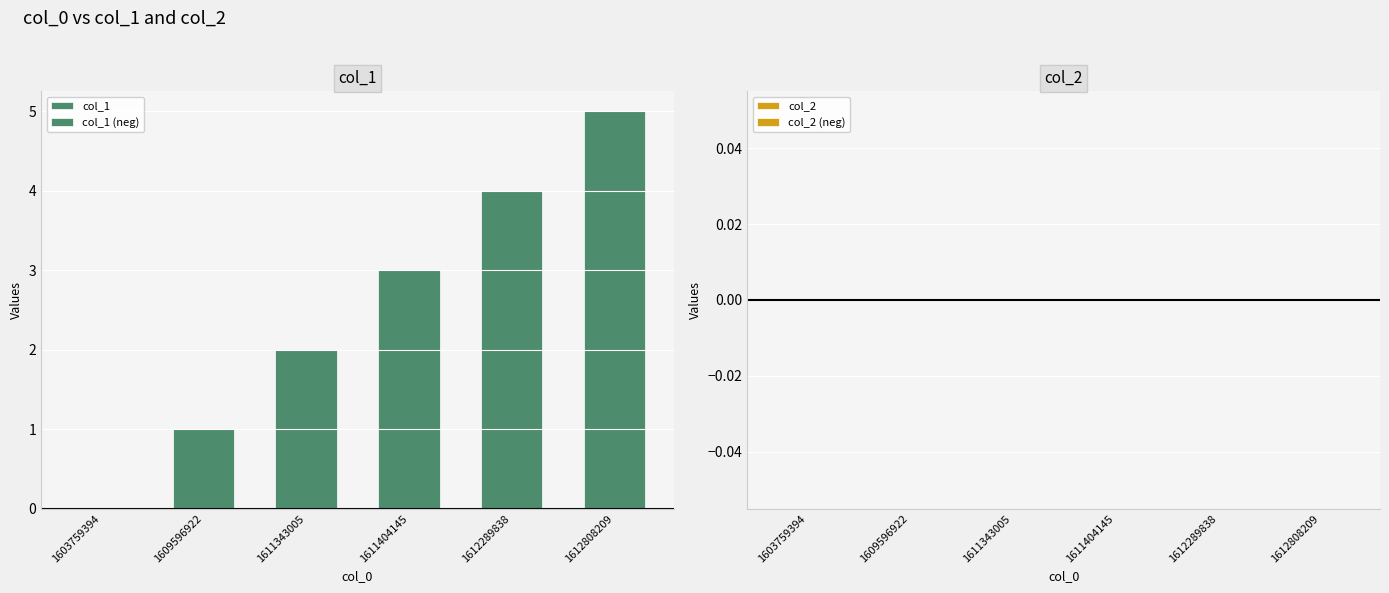

Reading left to right, transcribe all the data shown in this chart.

col_1: 0	1	2	3	4	5
col_1 (neg): 0	0	0	0	0	0
col_2: 0	0	0	0	0	0
col_2 (neg): 0	0	0	0	0	0